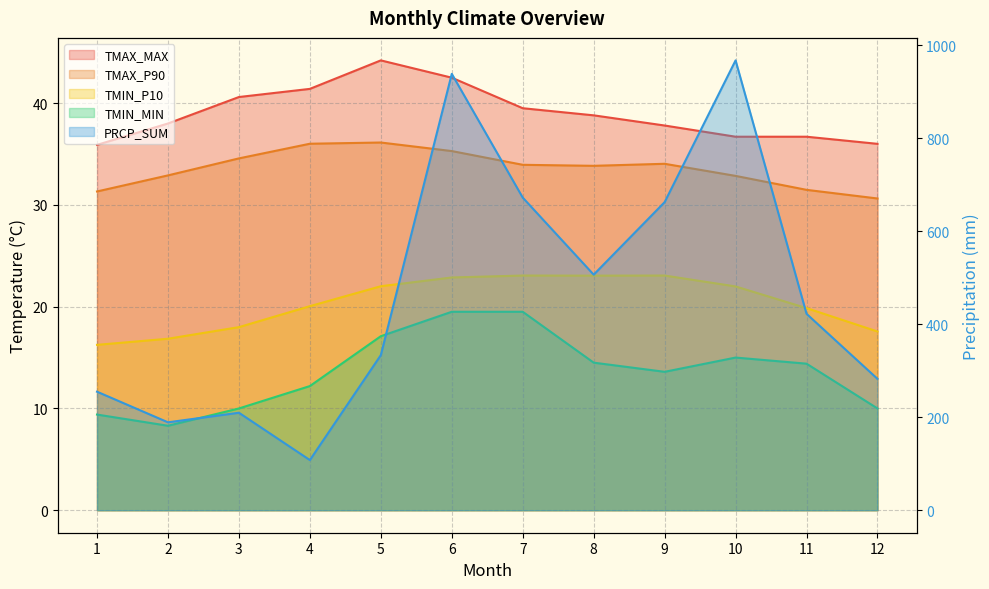

What is the value of the PRCP_SUM point at the 7th from the left?

672.6